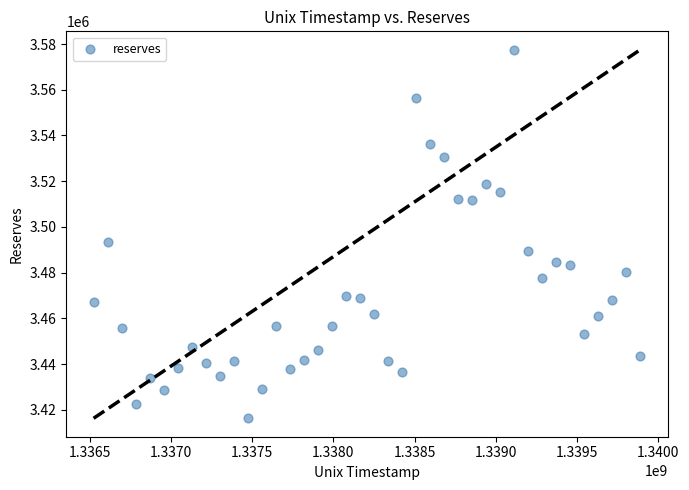

What is the range of Y values (max minus min)?

161230.2